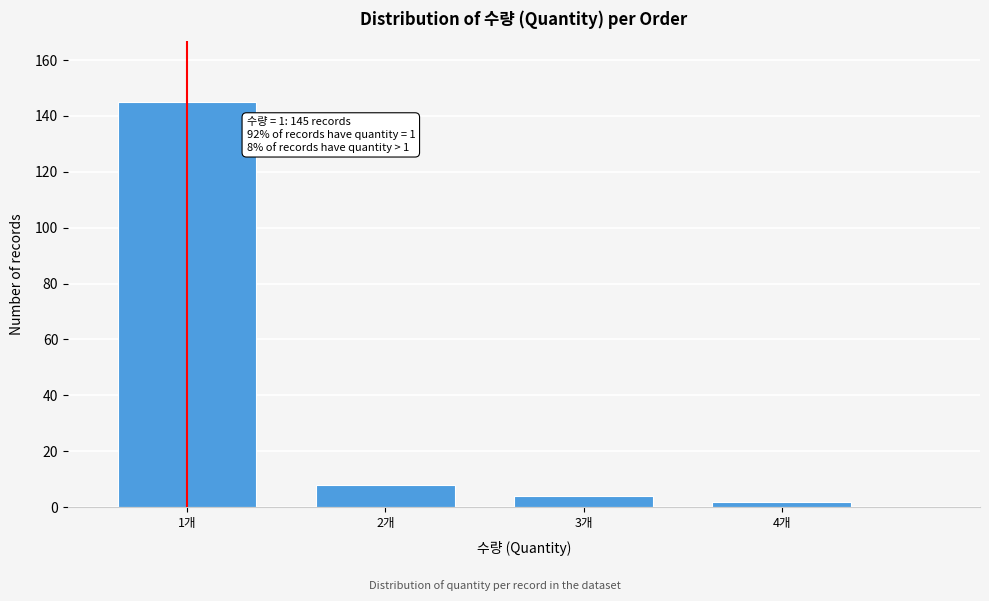

Reading left to right, list all the values displayed in this chart.

145	8	4	2